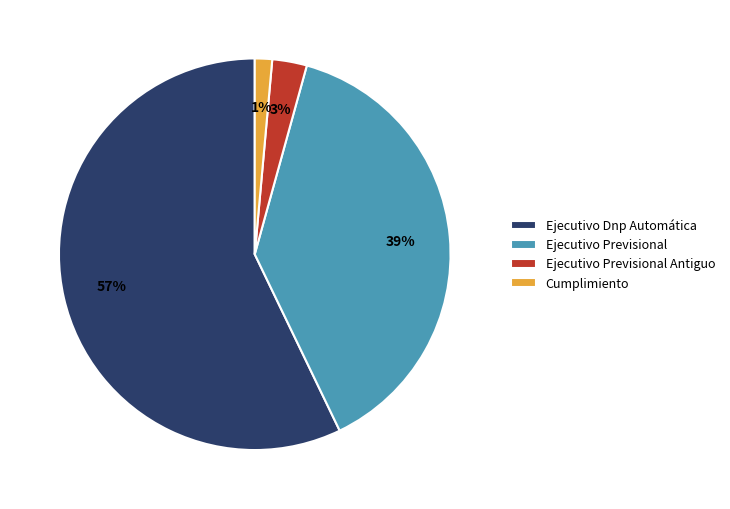

Count the number of slices in the pie.

4